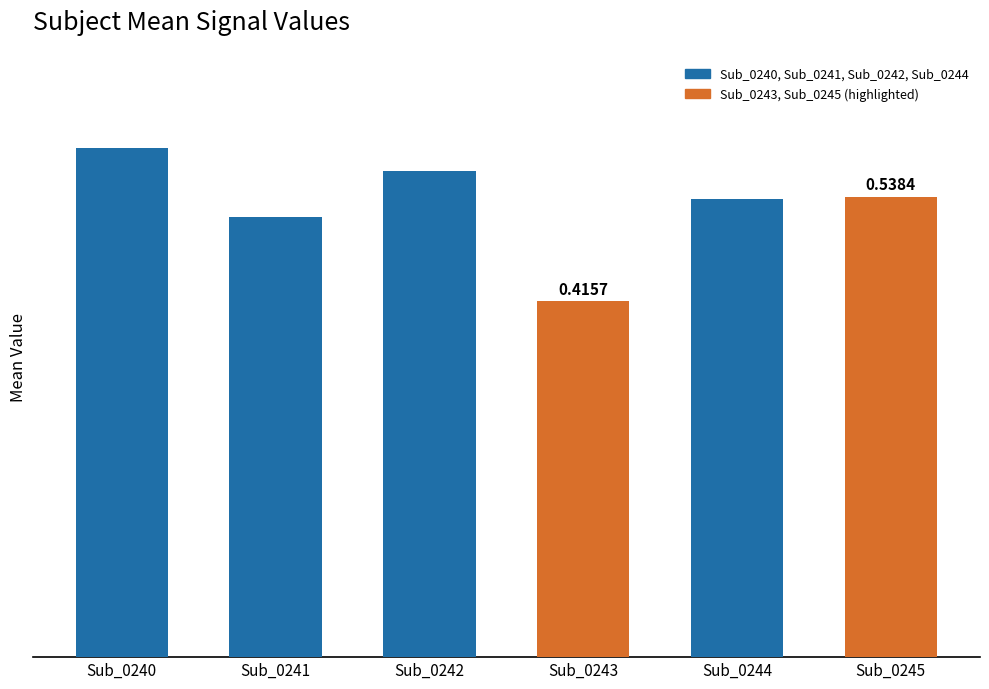

List the labels in order of value, largest first.

Sub_0240, Sub_0242, Sub_0245, Sub_0244, Sub_0241, Sub_0243